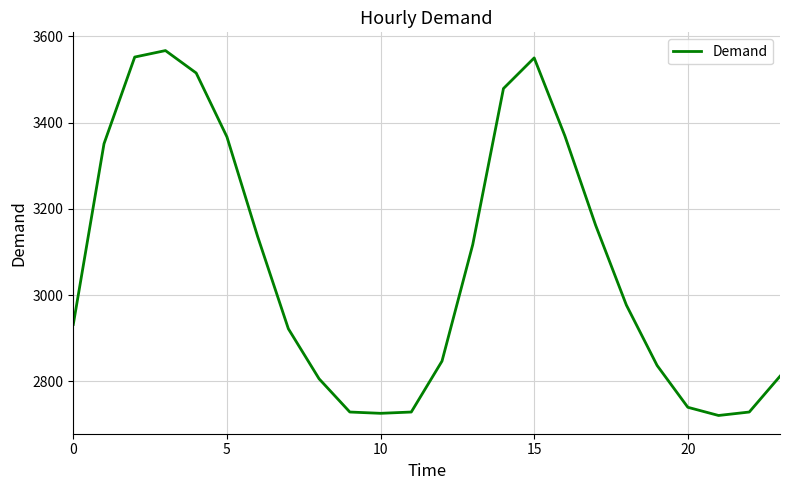

What is the maximum value shown in the chart?

3567